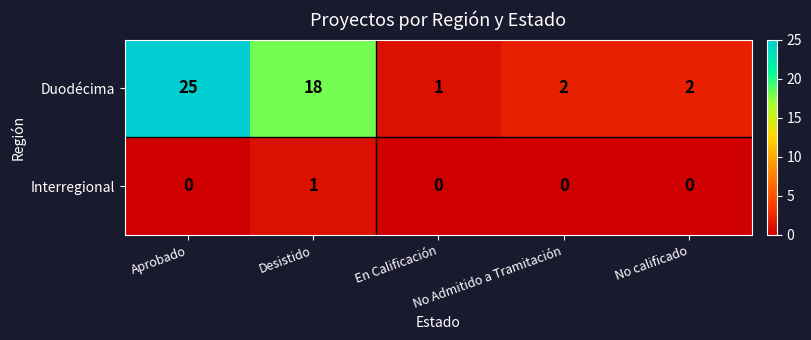

What is the difference between the maximum and minimum values in the Duodécima series?

24